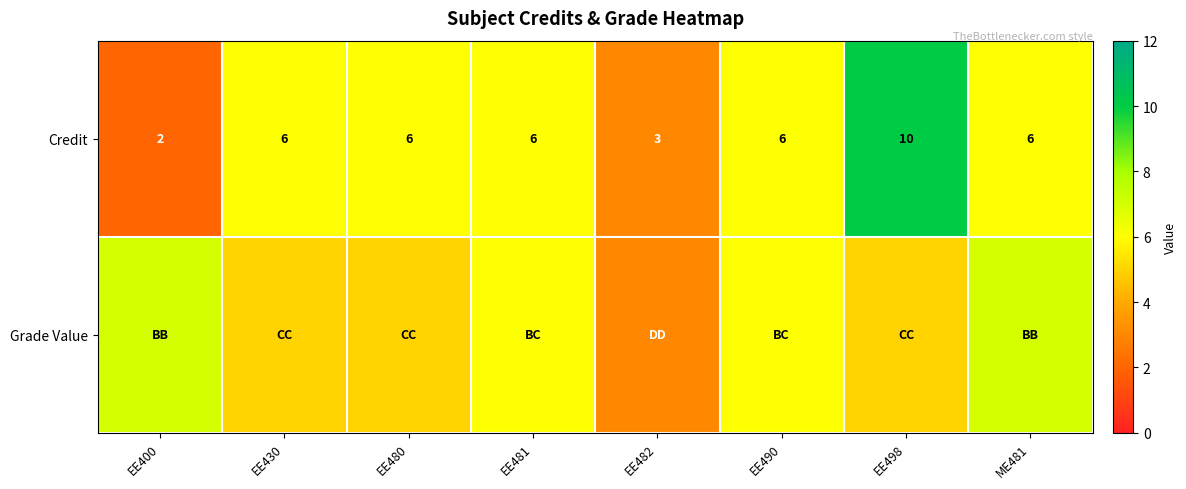

What is the maximum value for Credit?

10